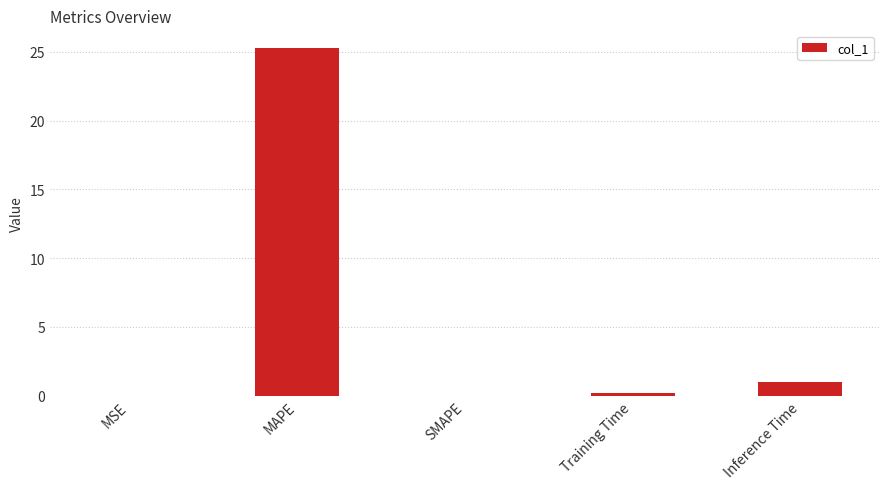

Which has a higher value, MSE or MAPE?

MAPE